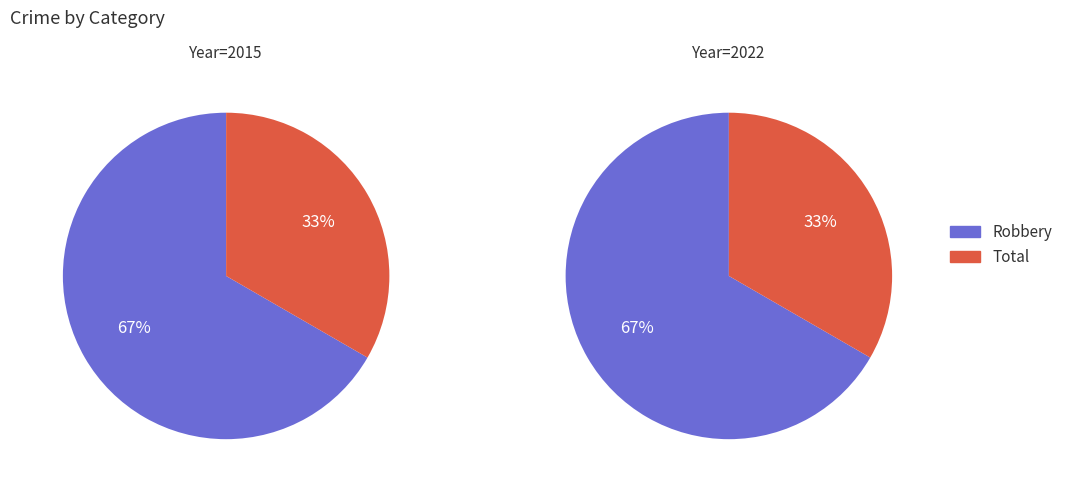

How many segments does this pie chart have?

2